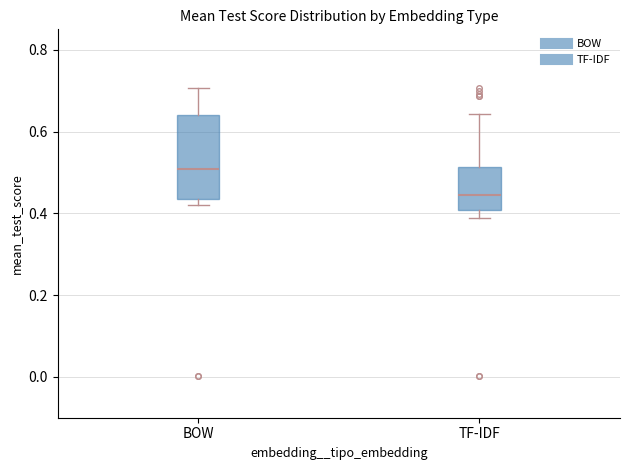

Which box has the lowest median line?

TF-IDF